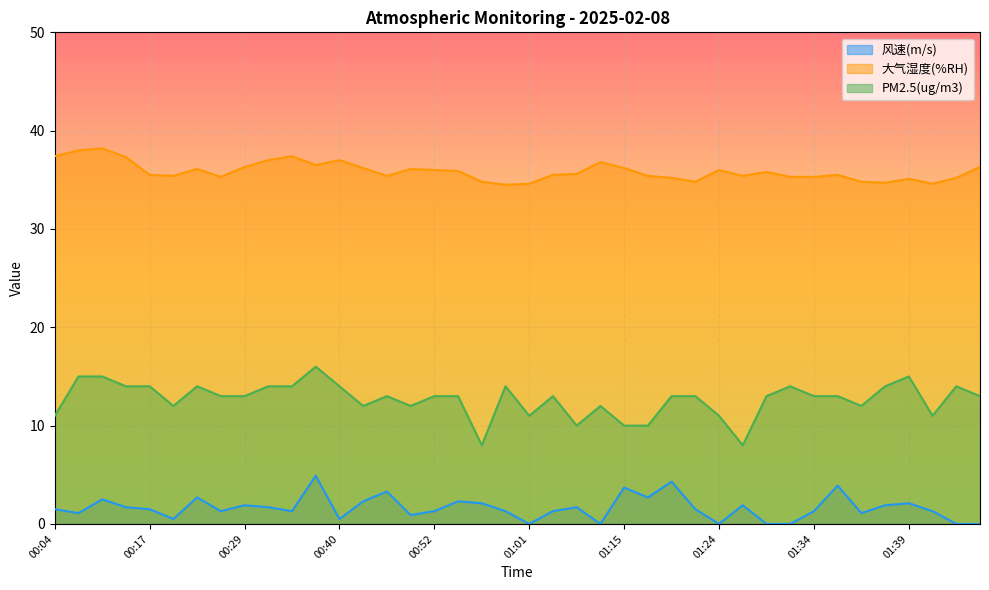

At 01:19, list the series in order from largest to smallest.

大气湿度(%RH), PM2.5(ug/m3), 风速(m/s)